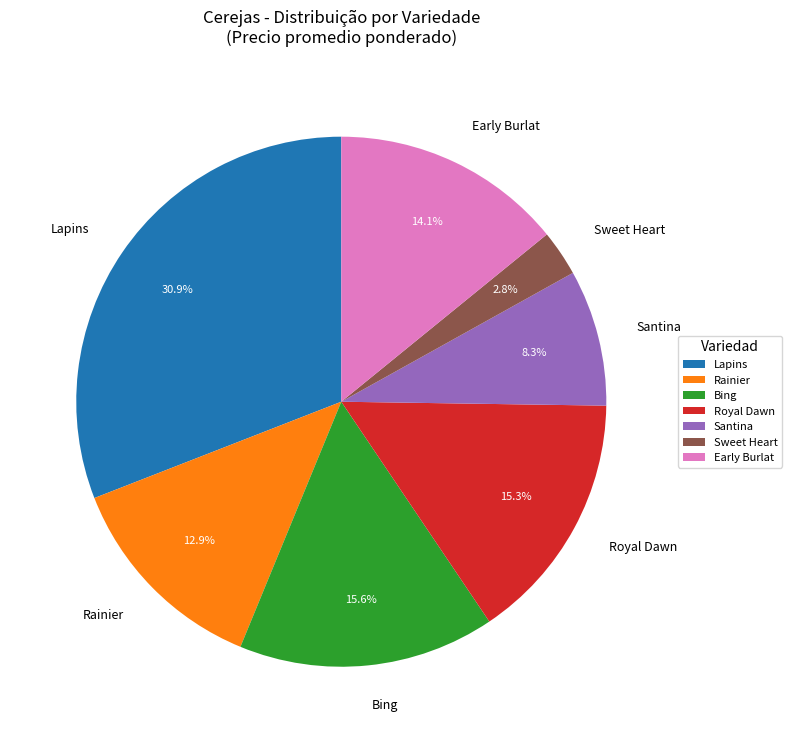

How many segments does this pie chart have?

7